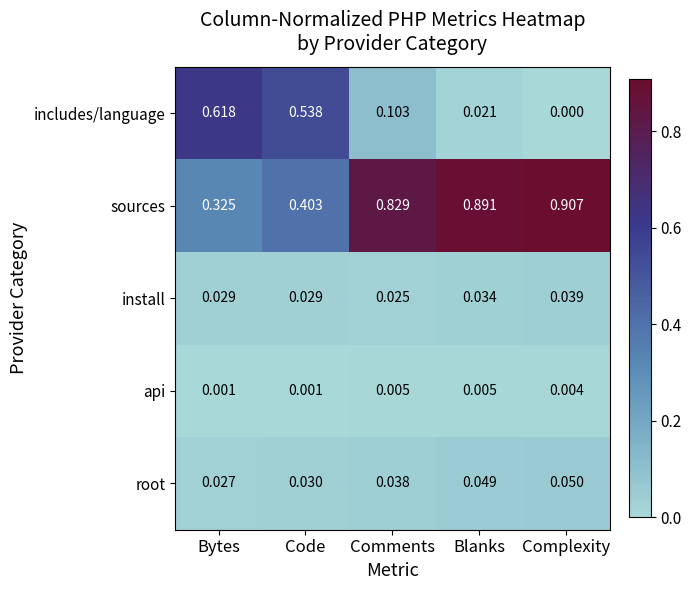

At how many categories does at least one series exceed 0?

5